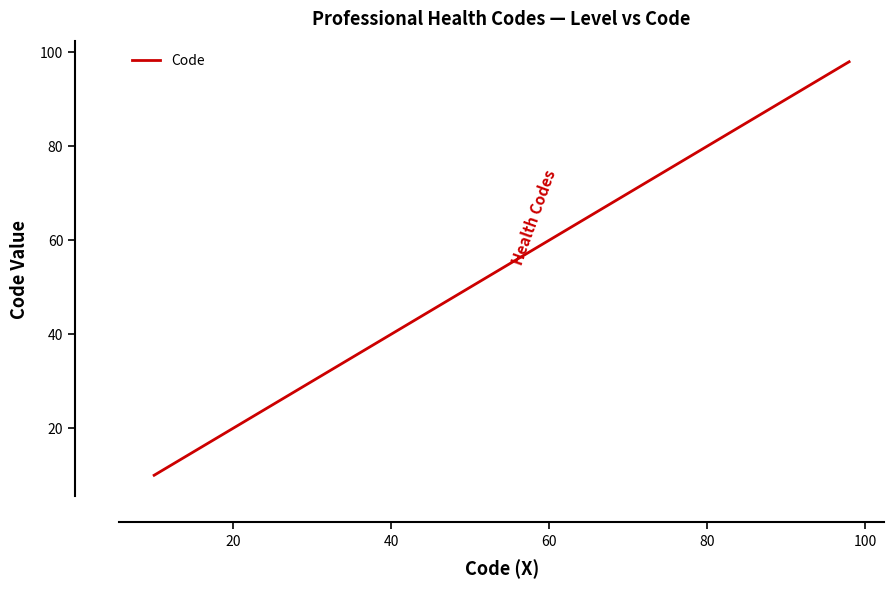

What is the greatest value displayed?

98